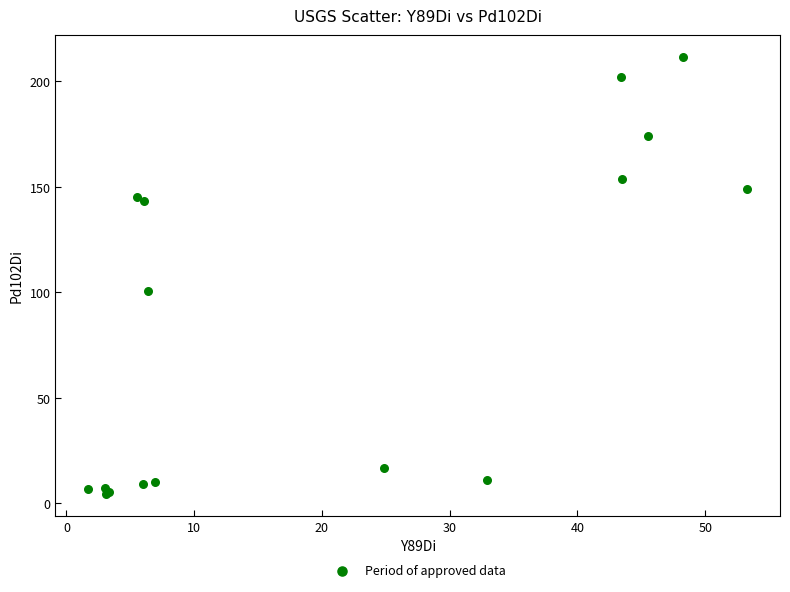

What Y value in the scatter plot is closest to 107?

100.6